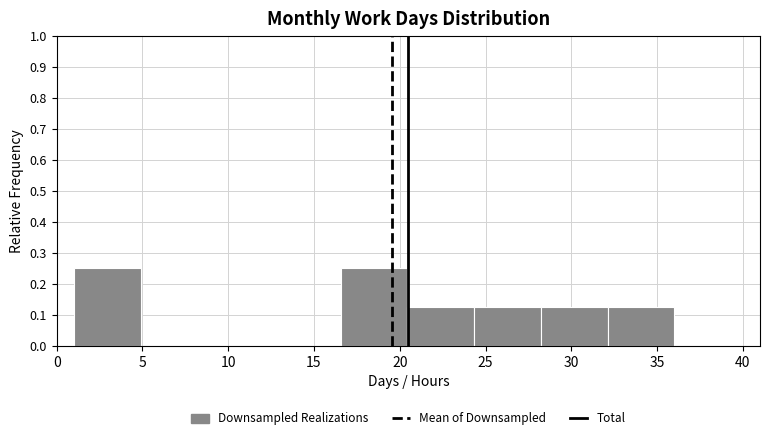

Reading left to right, list every bar in this chart as the range it spans on the x-axis followed by its height. Neither the bar edges nor the heights are printed on the chart, so give them approximately, as read against the axes.

1.0 to 5.0: 0.25
5.0 to 9.0: 0
9.0 to 12.5: 0
12.5 to 16.5: 0
16.5 to 20.5: 0.25
20.5 to 24.5: 0.13
24.5 to 28.0: 0.13
28.0 to 32.0: 0.13
32.0 to 36.0: 0.13